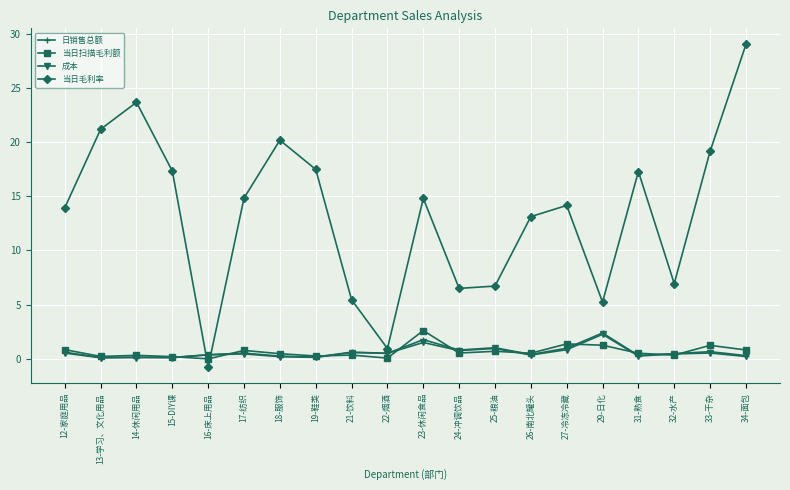

Is the value of 当日扫描毛利额 at 27-冷冻冷藏 greater than the value of 日销售总额 at 14-休闲用品?

Yes